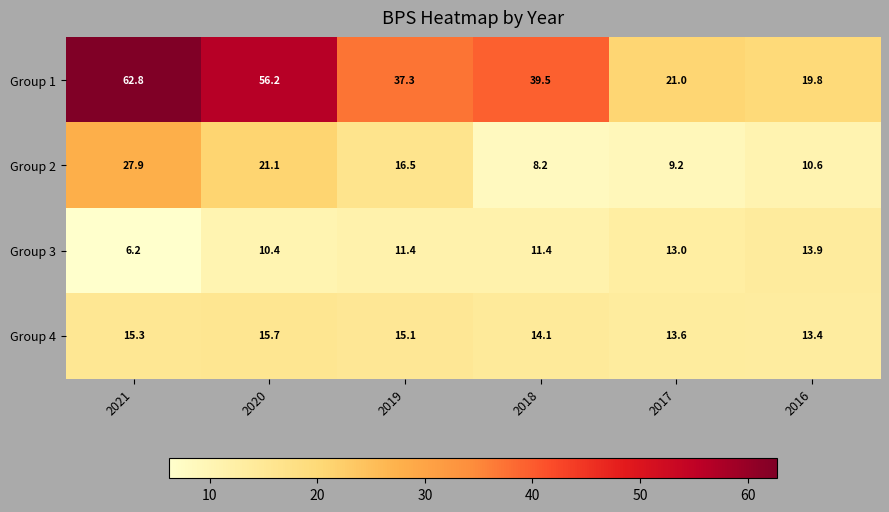

What is the average value of the Group 4 series?

14.5